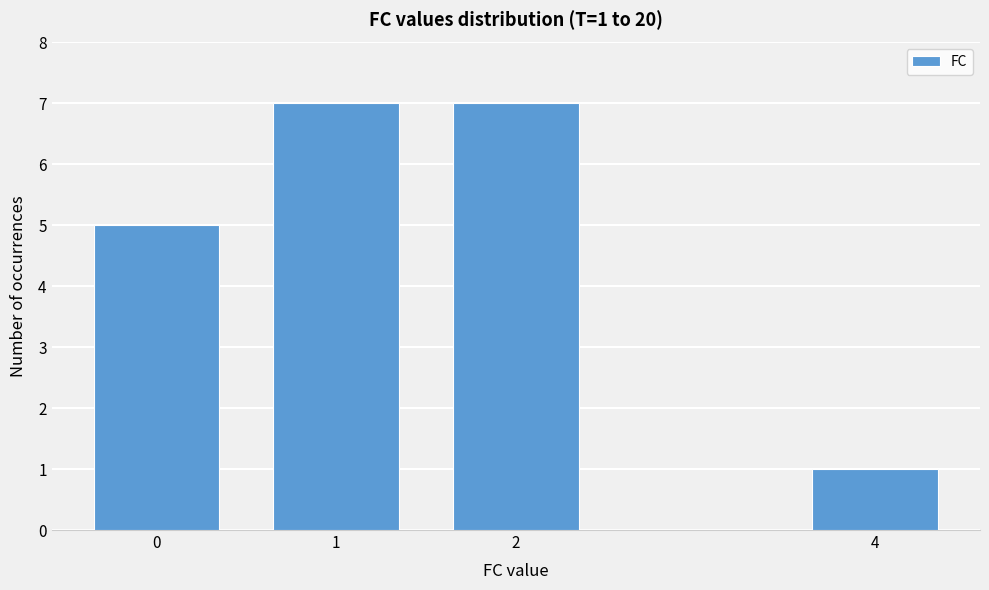

Reading right to left, list all the values displayed in this chart.

1	7	7	5